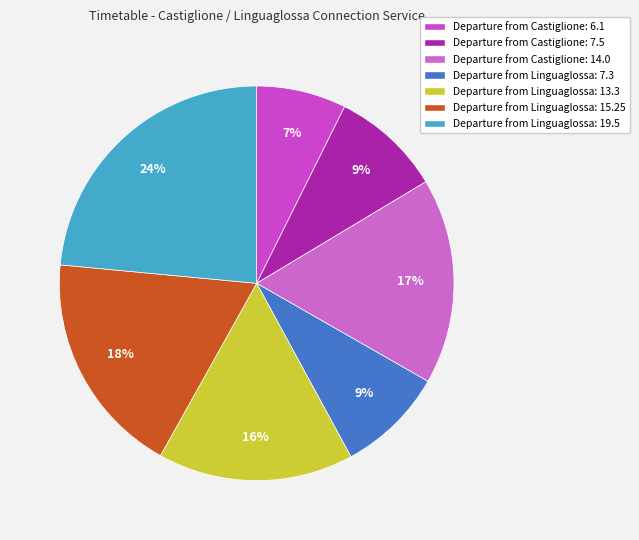

How many segments does this pie chart have?

7